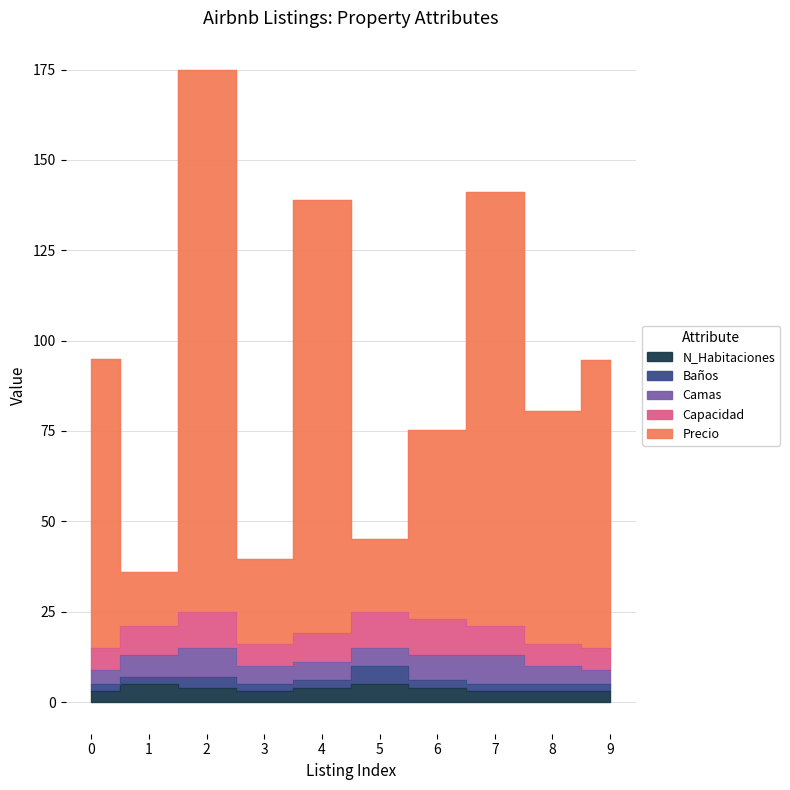

Reading right to left, what are all the values shown in this chart?

Precio: 9=79.7	8=64.6	7=120.0	6=52.4	5=20.0	4=120.0	3=23.7	2=150.0	1=15.0	0=80.0
Camas: 9=4.0	8=5.0	7=8.0	6=7.0	5=5.0	4=5.0	3=5.0	2=8.0	1=6.0	0=4.0
Baños: 9=2.0	8=2.0	7=2.0	6=2.0	5=5.0	4=2.0	3=2.0	2=3.0	1=2.0	0=2.0
Capacidad: 9=6.0	8=6.0	7=8.0	6=10.0	5=10.0	4=8.0	3=6.0	2=10.0	1=8.0	0=6.0
N_Habitaciones: 9=3.0	8=3.0	7=3.0	6=4.0	5=5.0	4=4.0	3=3.0	2=4.0	1=5.0	0=3.0